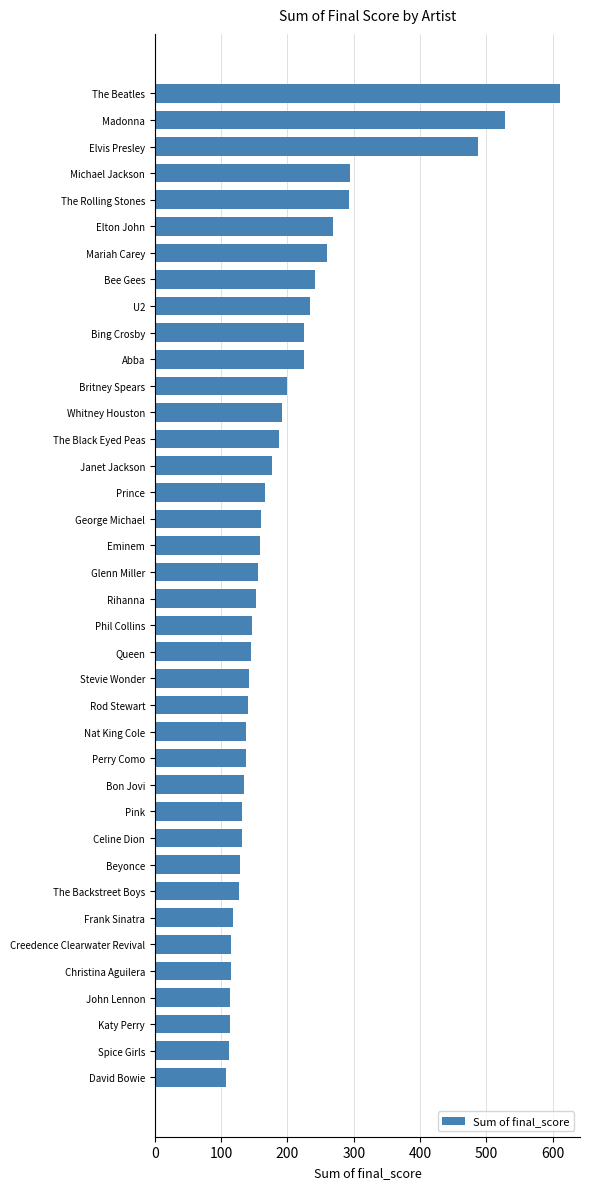

What is the sum of all values?

7511.0